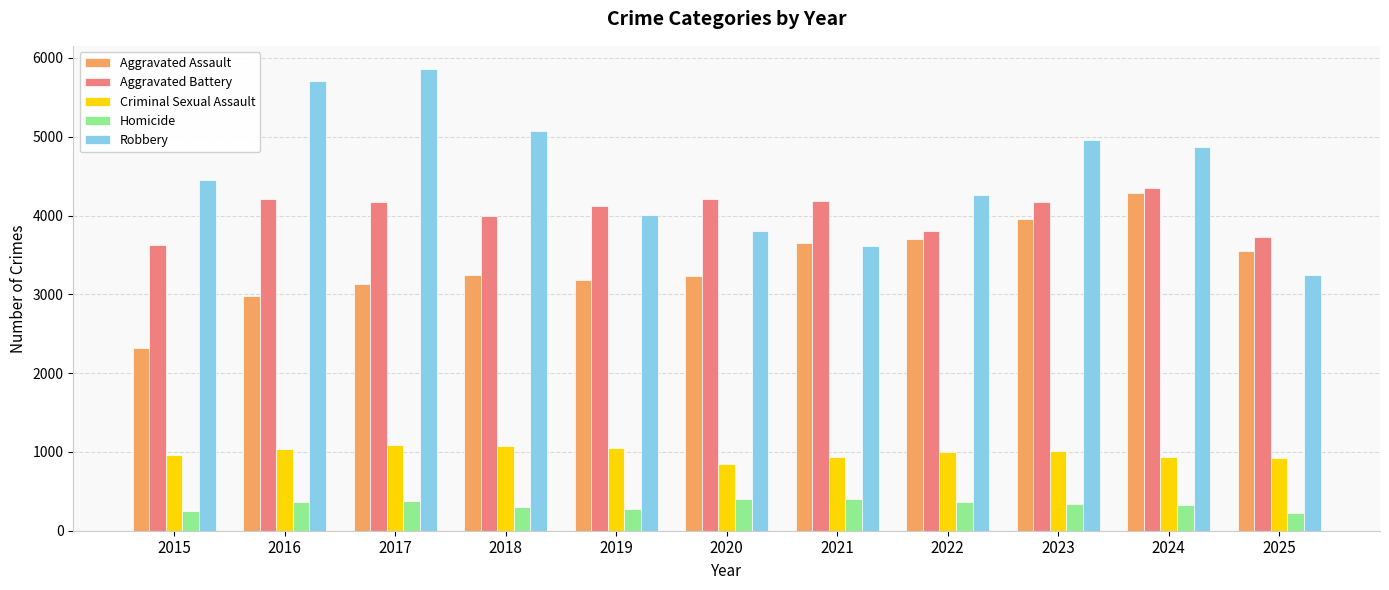

Count the number of data series in this chart.

5